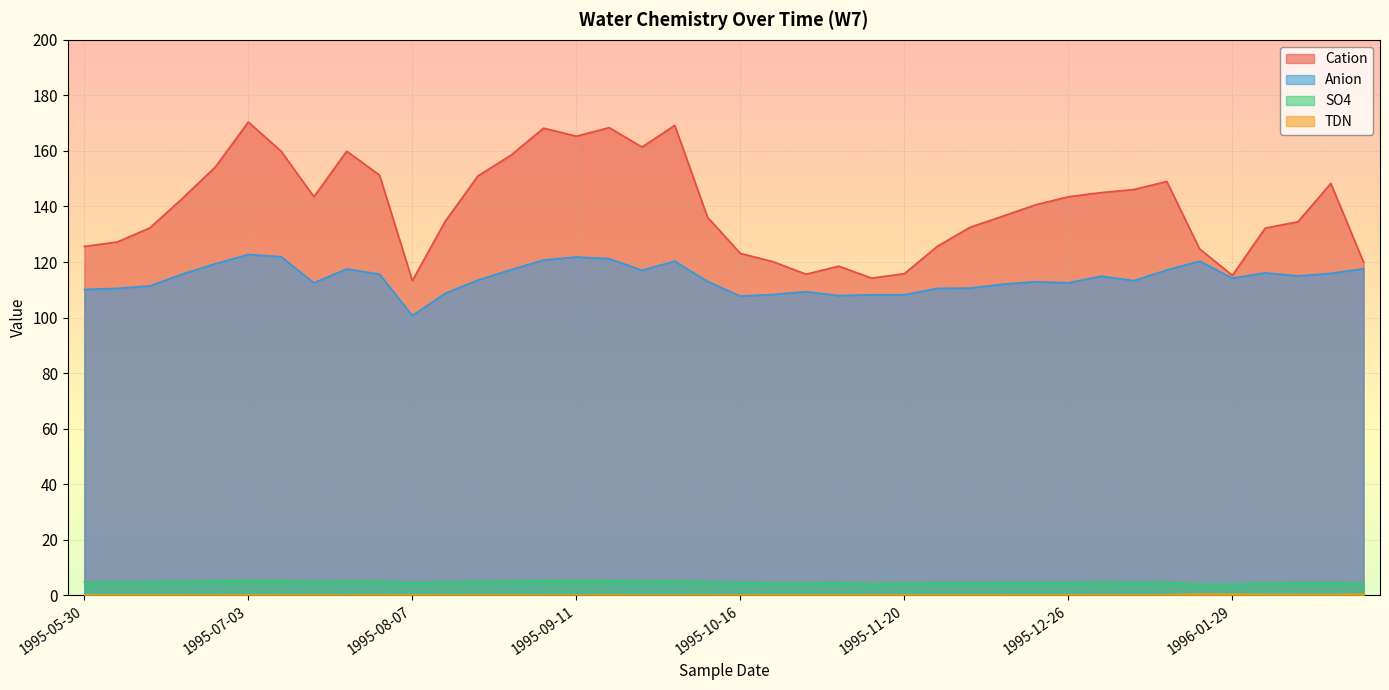

What is the smallest value displayed?

0.1